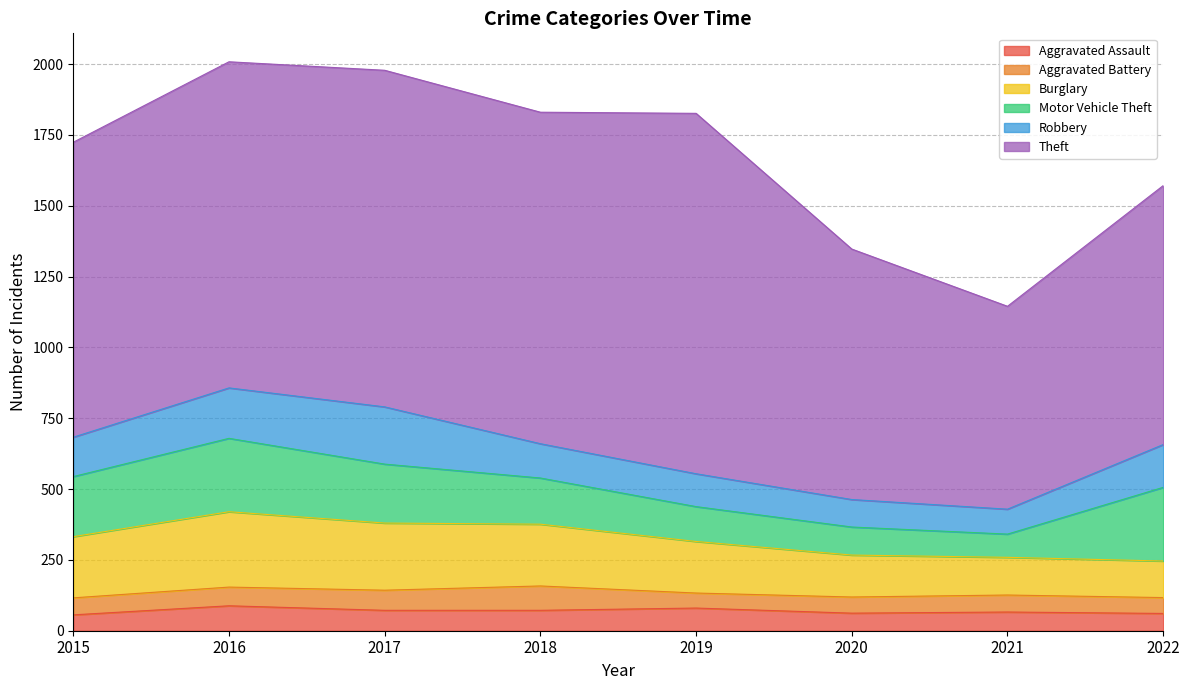

True or false: Aggravated Assault and Burglary intersect in this chart.

False